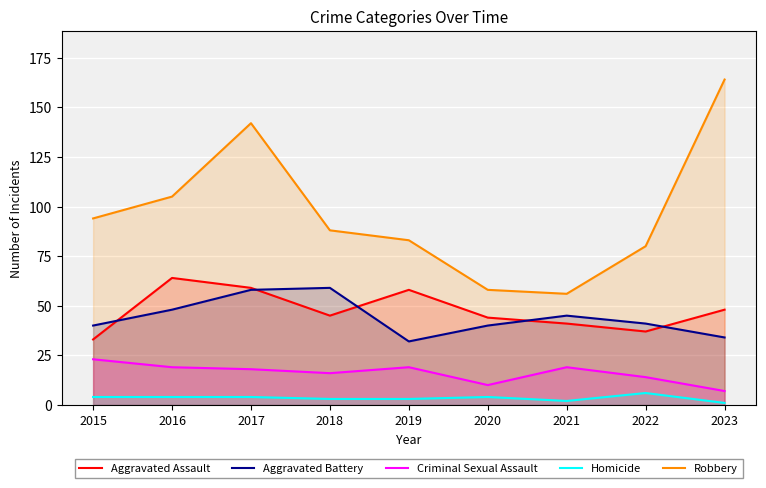

True or false: Criminal Sexual Assault and Aggravated Assault intersect in this chart.

False